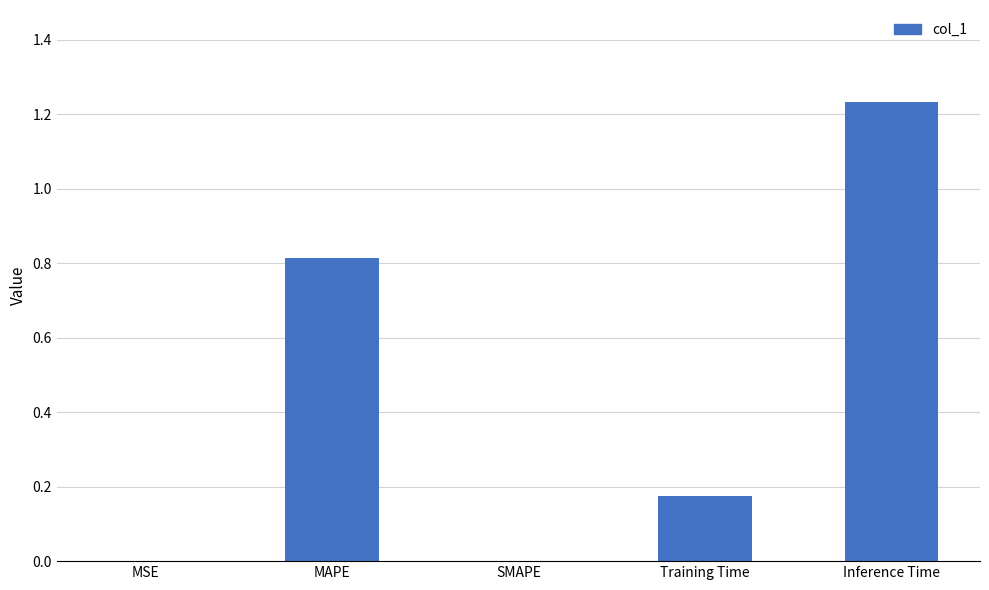

Is it true that the value at SMAPE is -0.7?

False